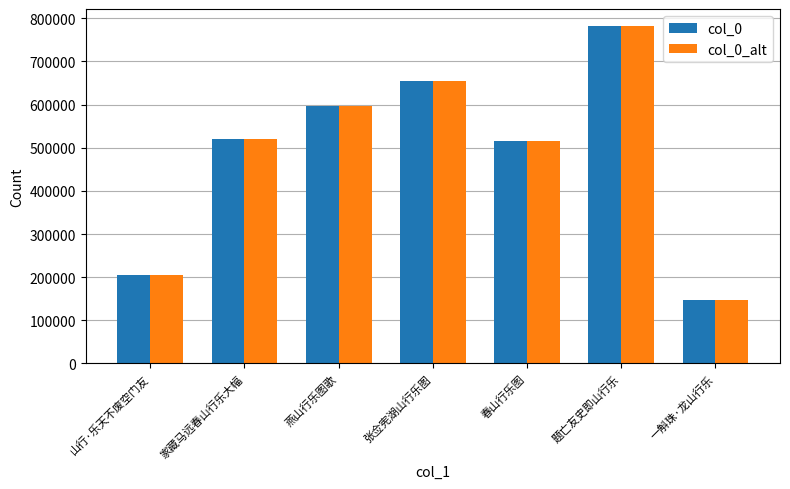

At which category is the sum across all series the highest?

题亡友史即山行乐